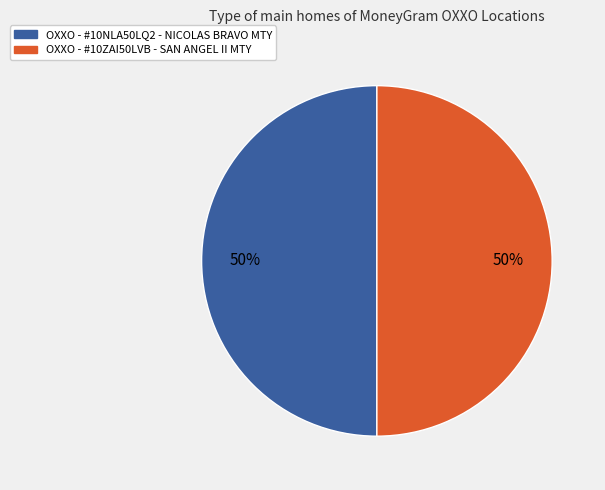

How many segments does this pie chart have?

2